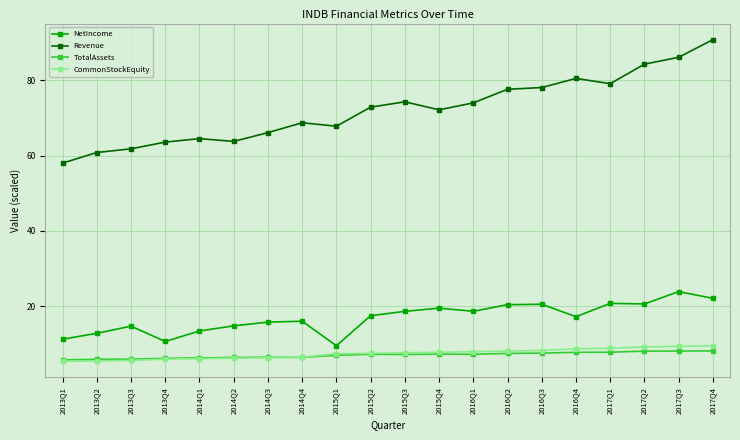

What is the average value of the Revenue series?

72.3